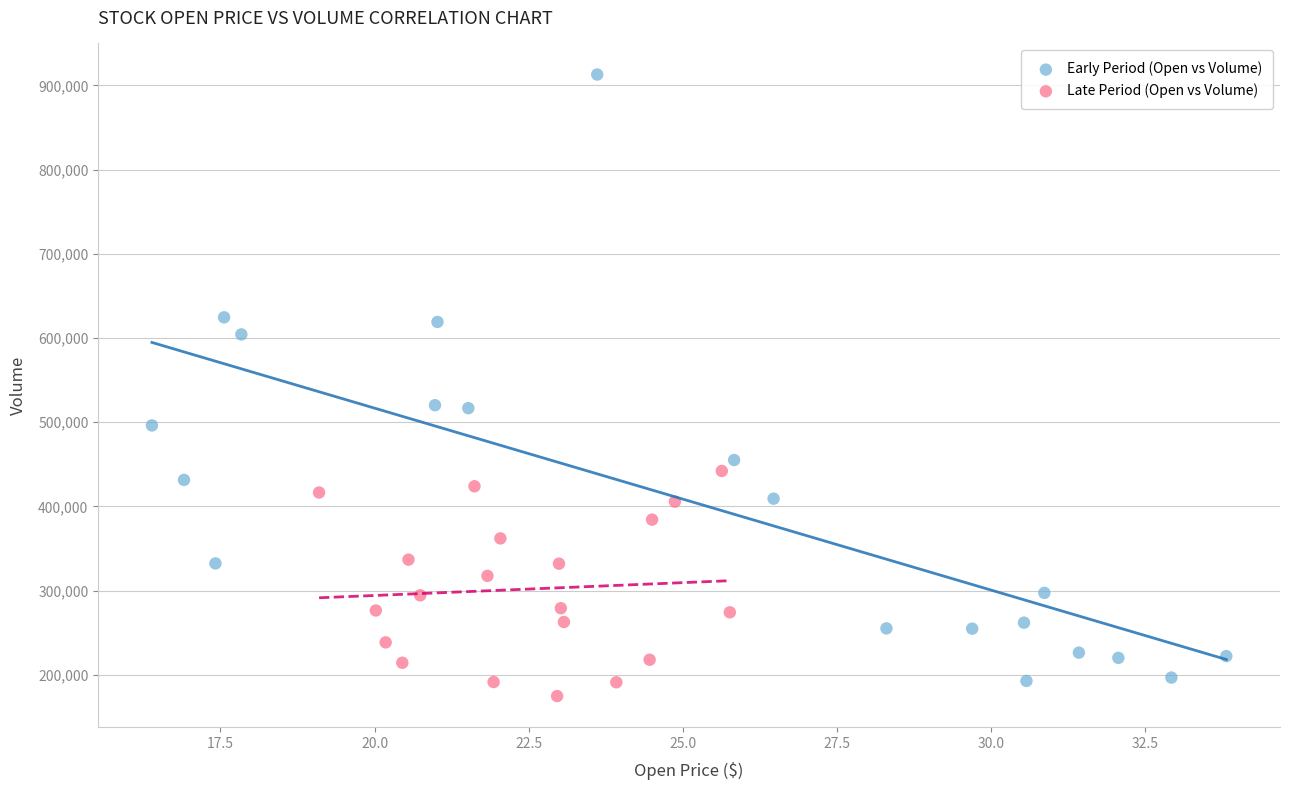

Which series has the widest spread of Y values?

Early Period (Open vs Volume)